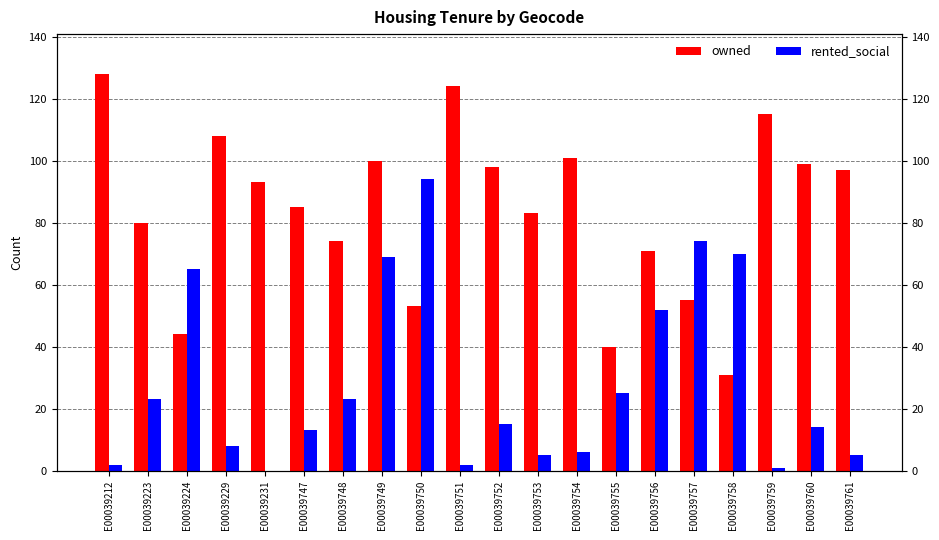

What is the sum of the rented_social values at E00039751 and E00039747?

15